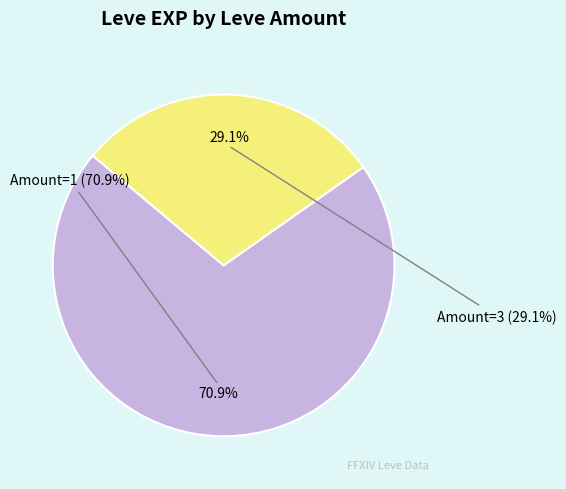

Is it true that 15+ is 53% of the pie?

False